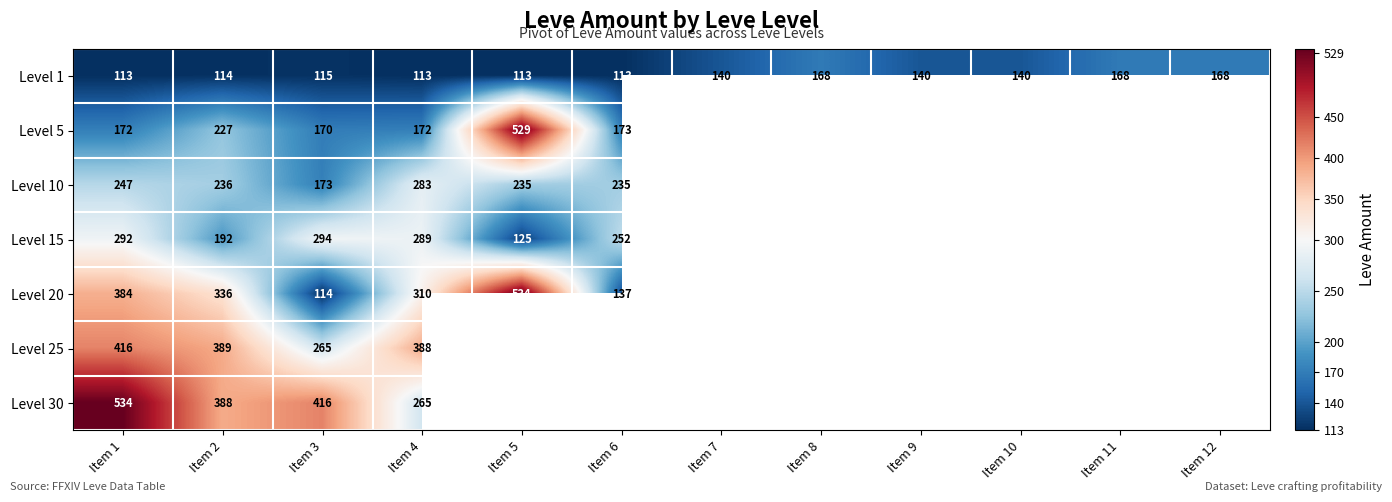

At which category is the sum across all series the highest?

Item 1